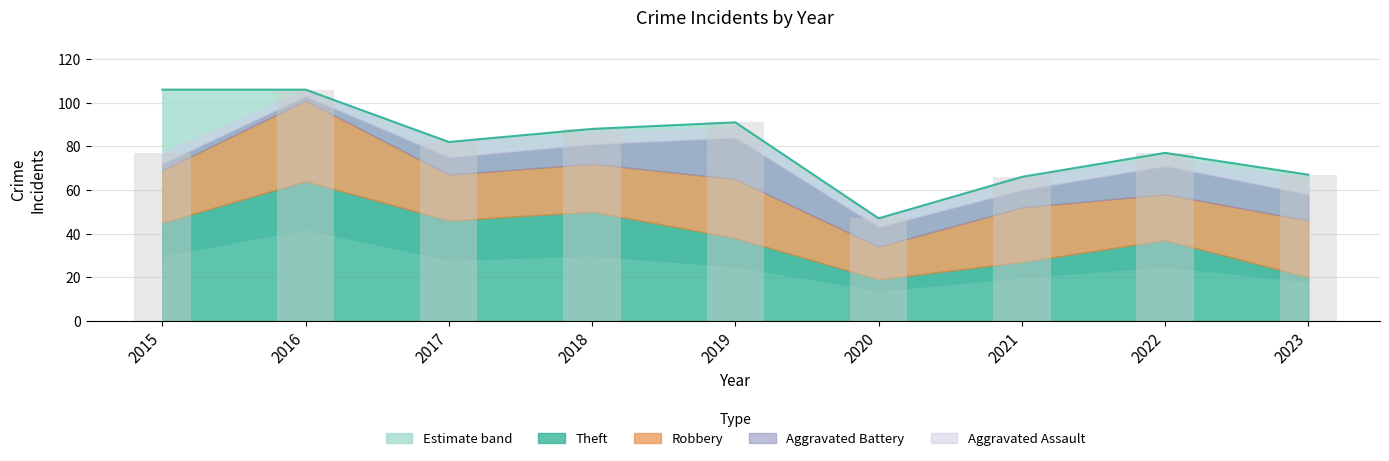

The Robbery series shows 21 at 2022. True or false?

True